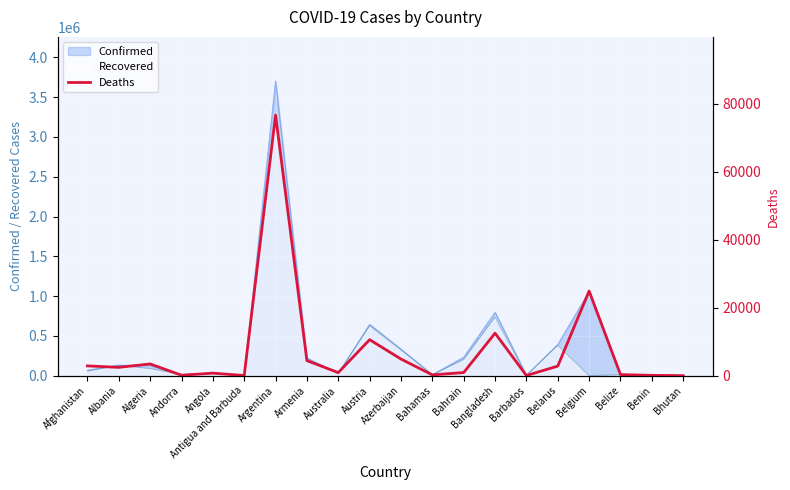

Rank the categories by value from lowest to highest.

Bhutan, Antigua and Barbuda, Barbados, Benin, Andorra, Bahamas, Belize, Angola, Australia, Bahrain, Albania, Belarus, Afghanistan, Algeria, Armenia, Azerbaijan, Austria, Bangladesh, Belgium, Argentina